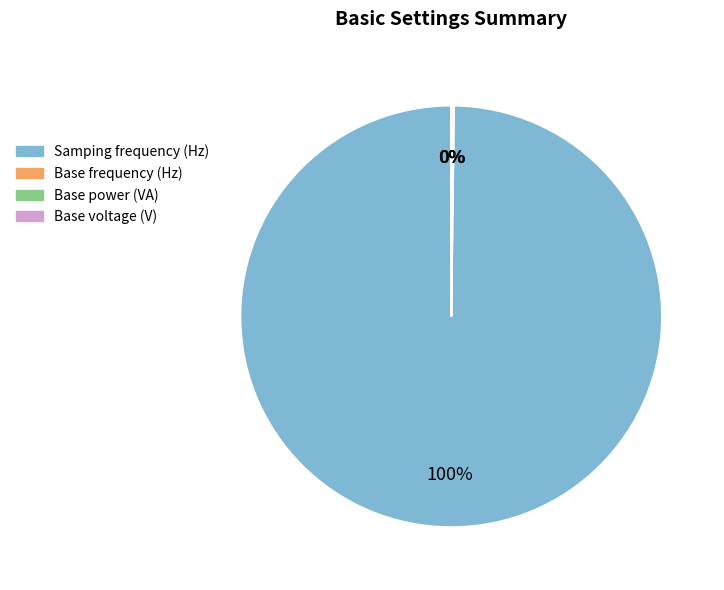

Is there any slice that represents more than half of the pie?

Yes